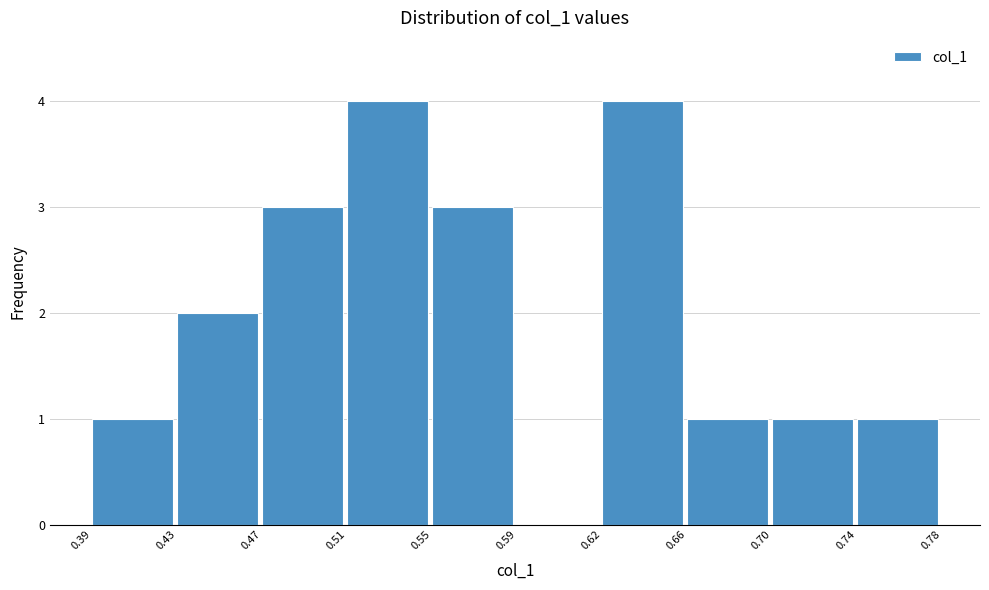

Reading right to left, extract all data points from this chart.

0.74=1	0.70=1	0.66=1	0.62=4	0.59=0	0.55=3	0.51=4	0.47=3	0.43=2	0.39=1